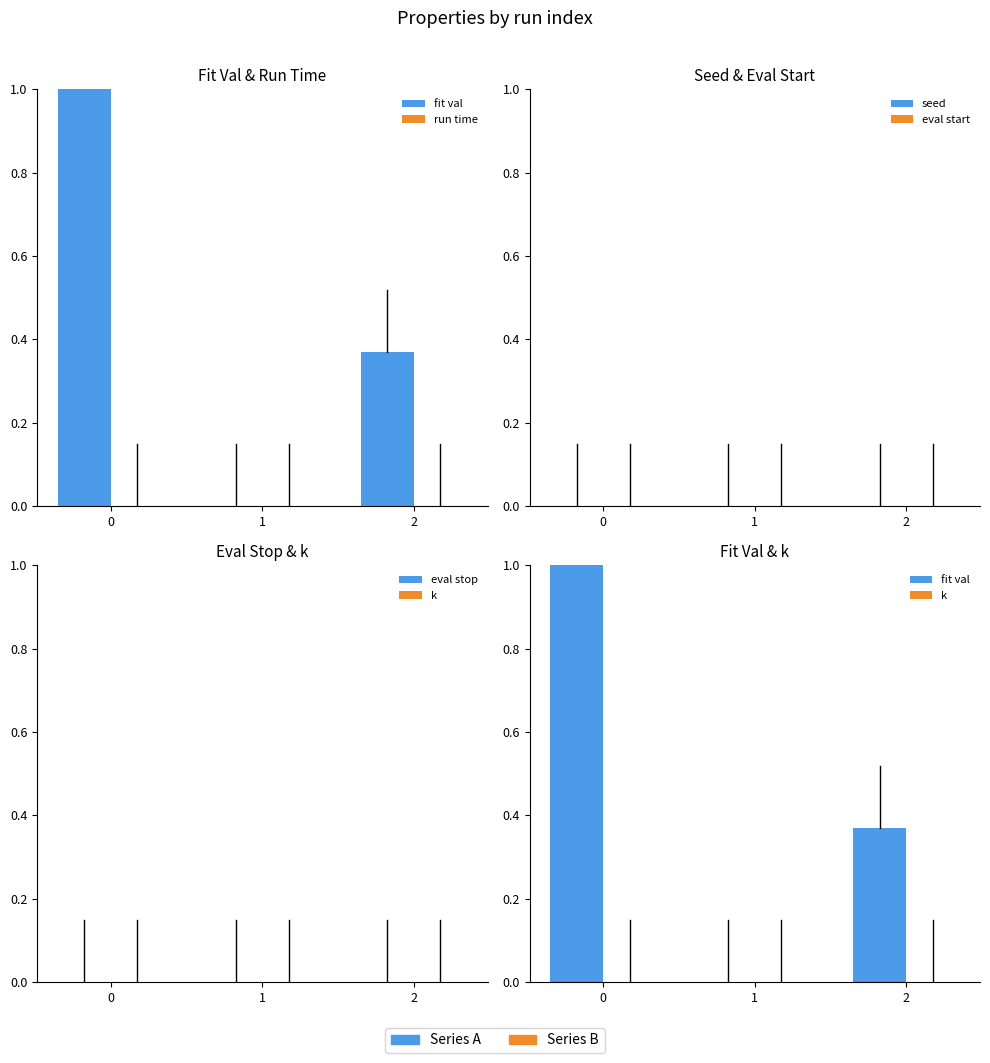

How many data points does each series have?

3